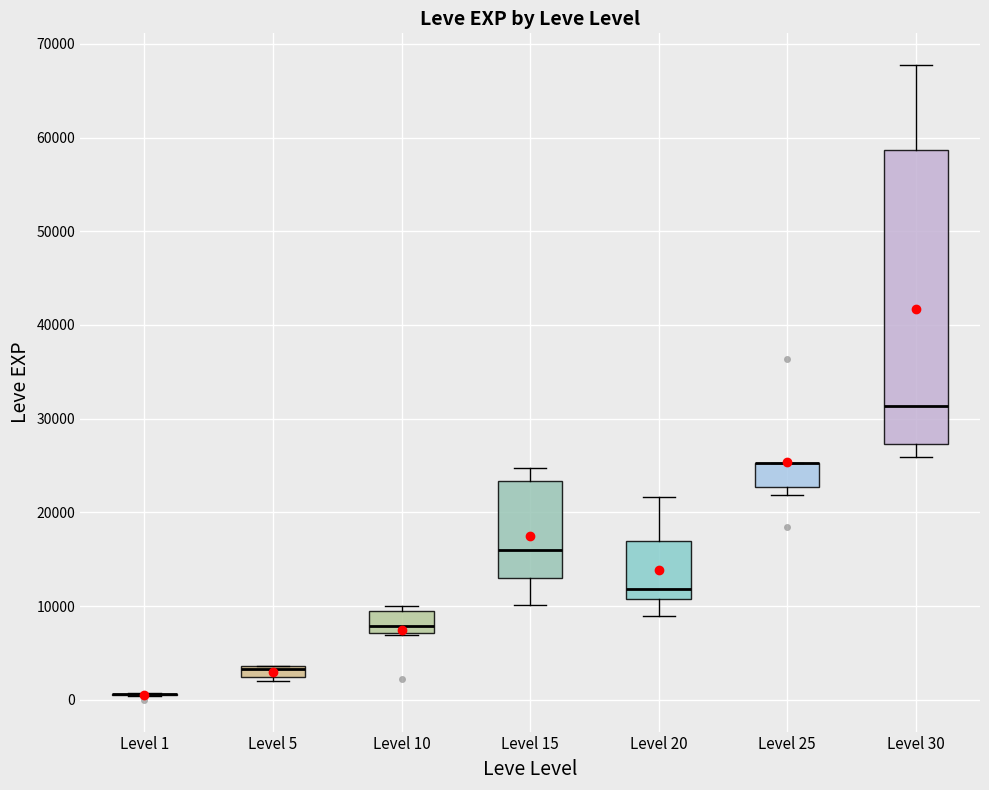

Which box is the tallest, from its lower edge to its upper edge?

Level 30